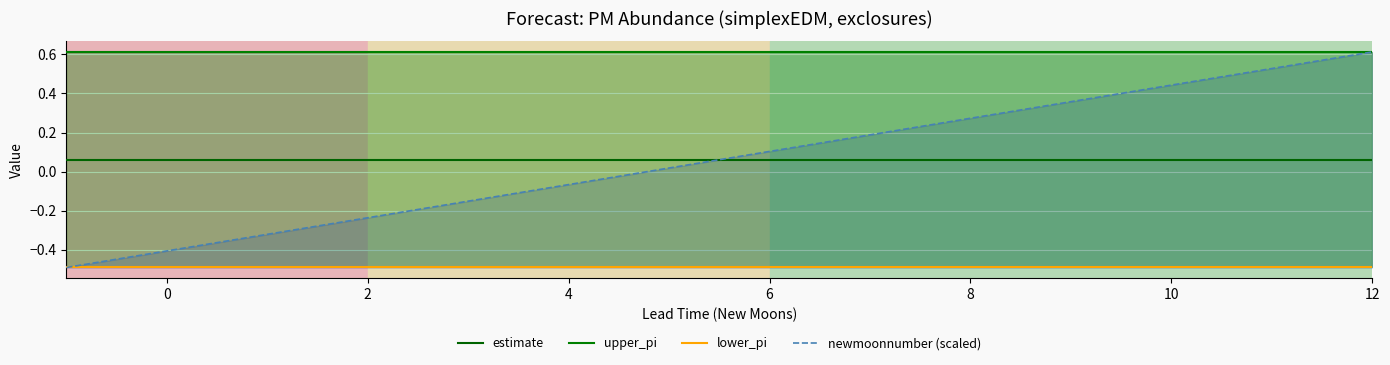

How many intersections are there between estimate and newmoonnumber (scaled)?

1